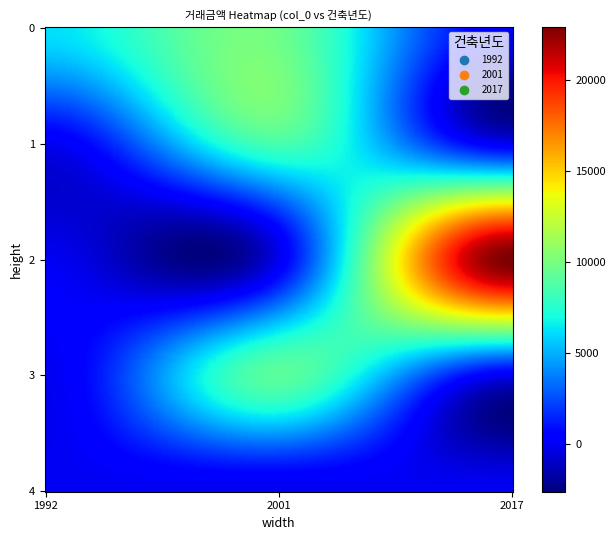

Is it true that 2017 equals 0 at 1?

True